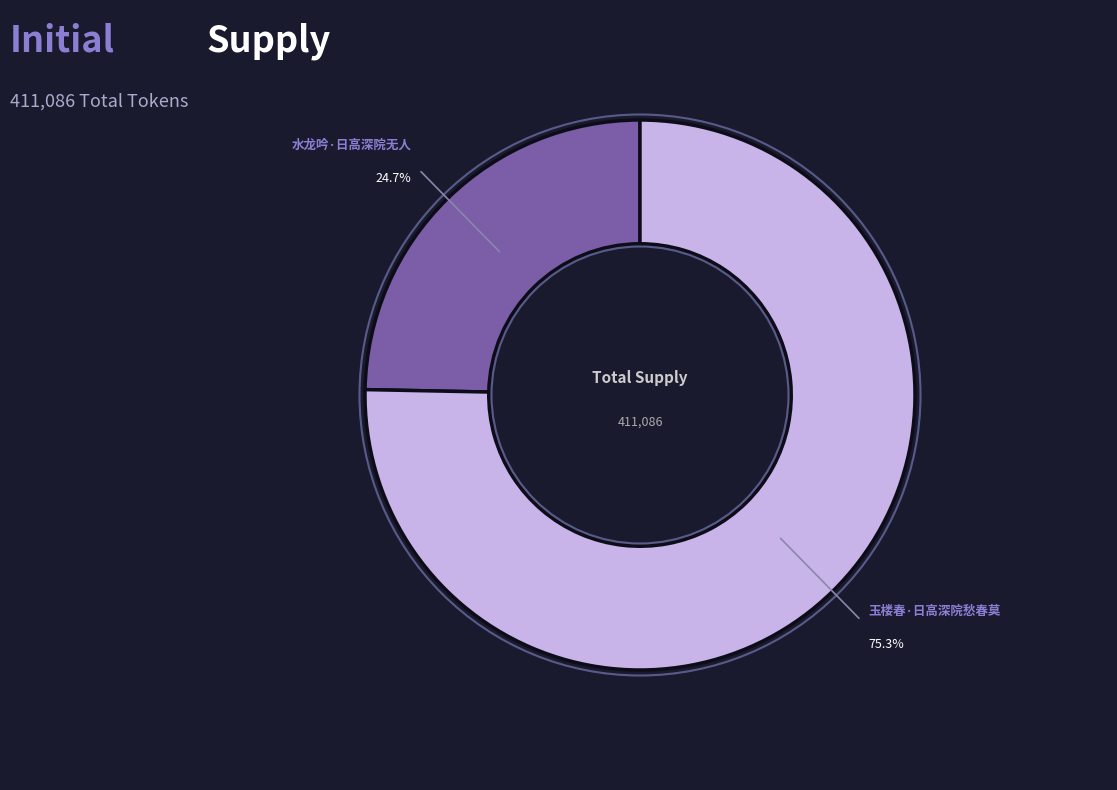

Which category has the biggest portion of the pie?

玉楼春·日高深院愁春莫